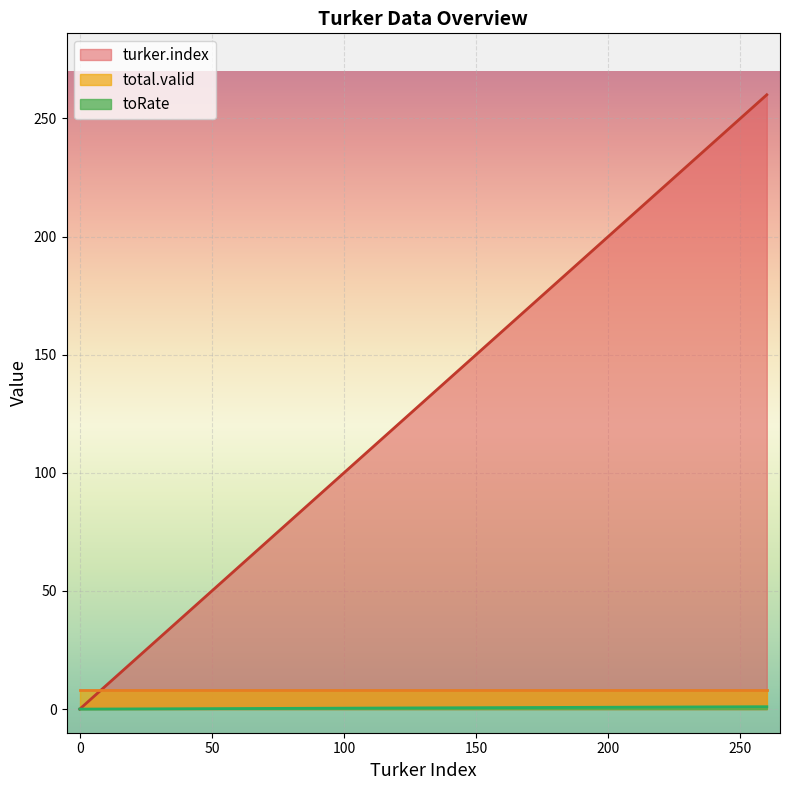

Does the chart display data point markers on the line(s)?

No